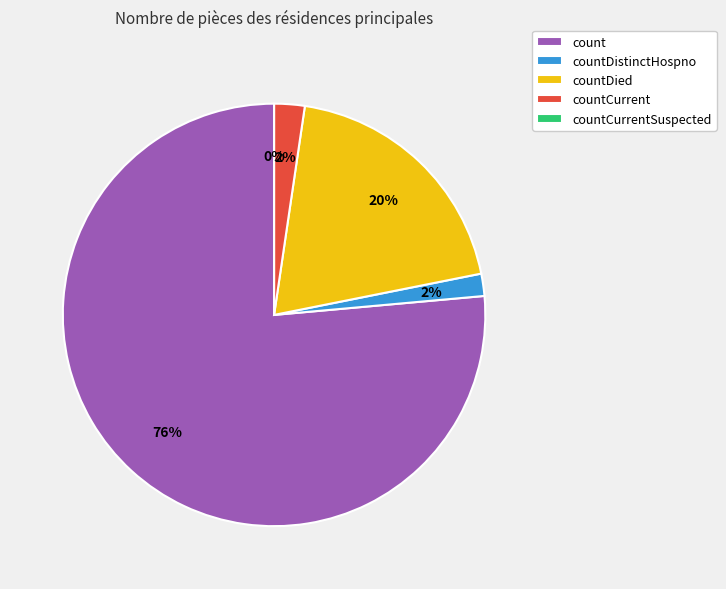

How many segments does this pie chart have?

5